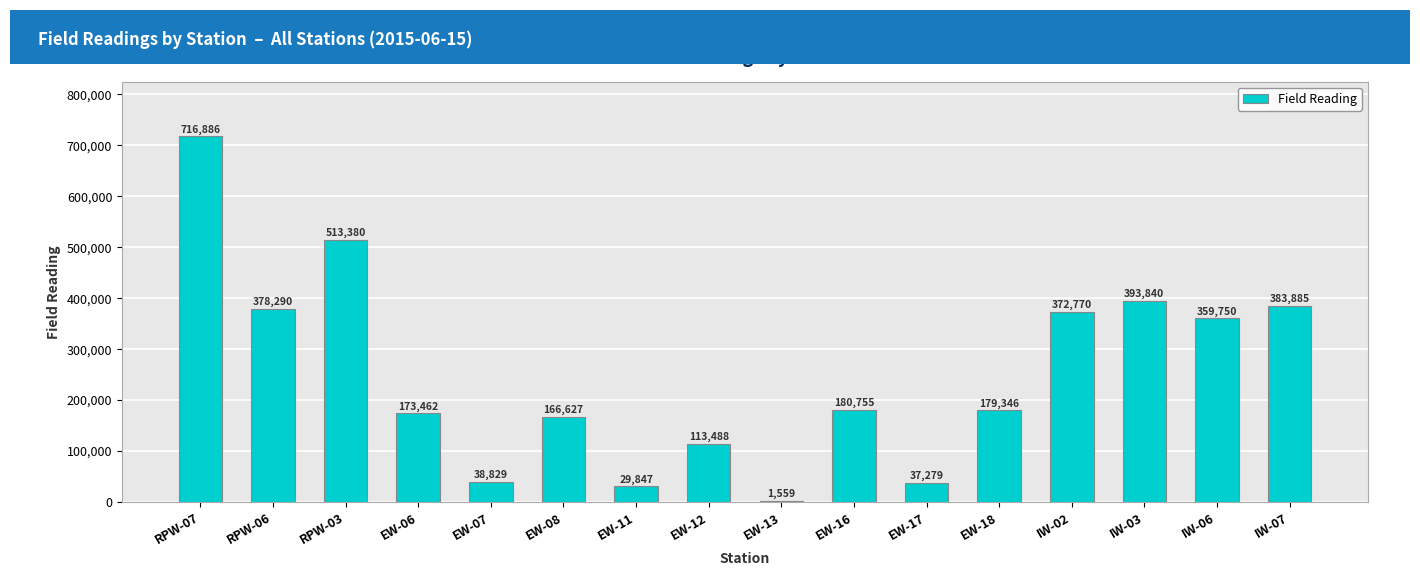

What is the maximum value shown in the chart?

716886